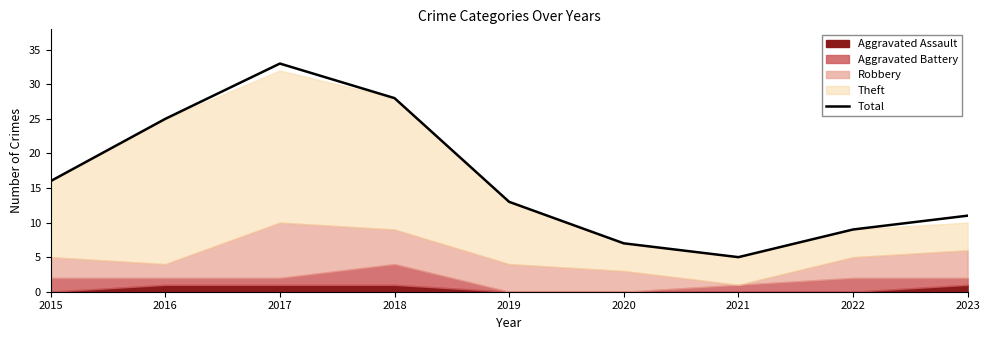

How many interior local peaks (higher than both neighbors) does the data have?

1